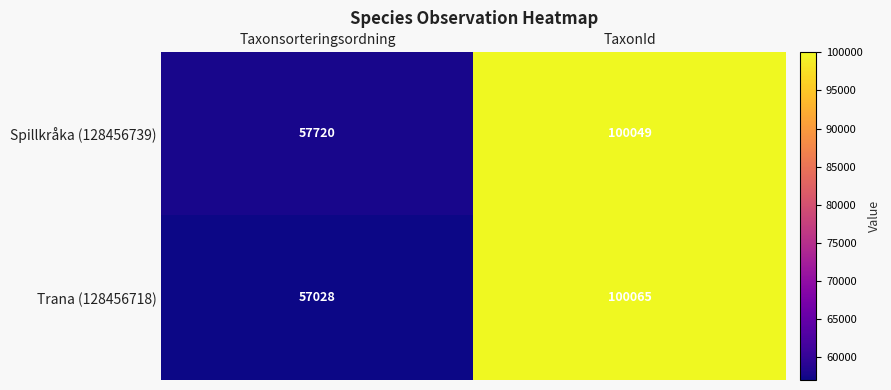

Count the number of data series in this chart.

2